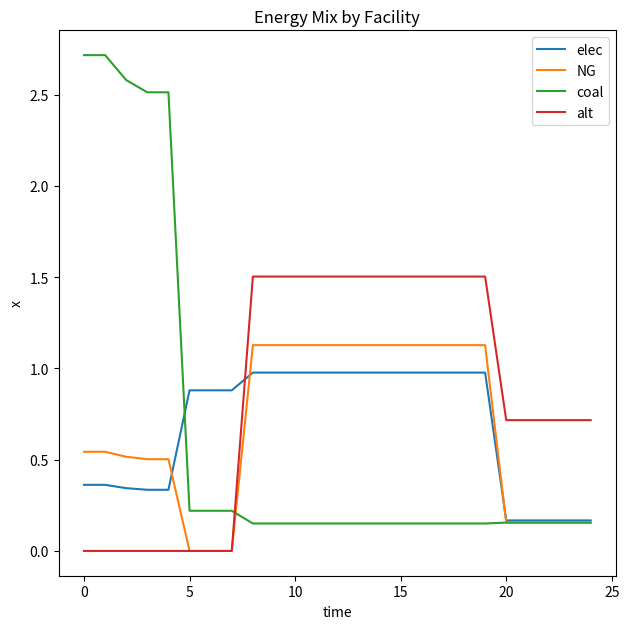

At how many categories does at least one series exceed 2?

5